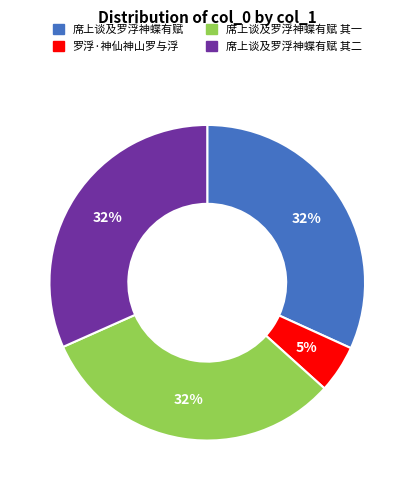

What is the smallest slice in the pie chart?

罗浮·神仙神山罗与浮